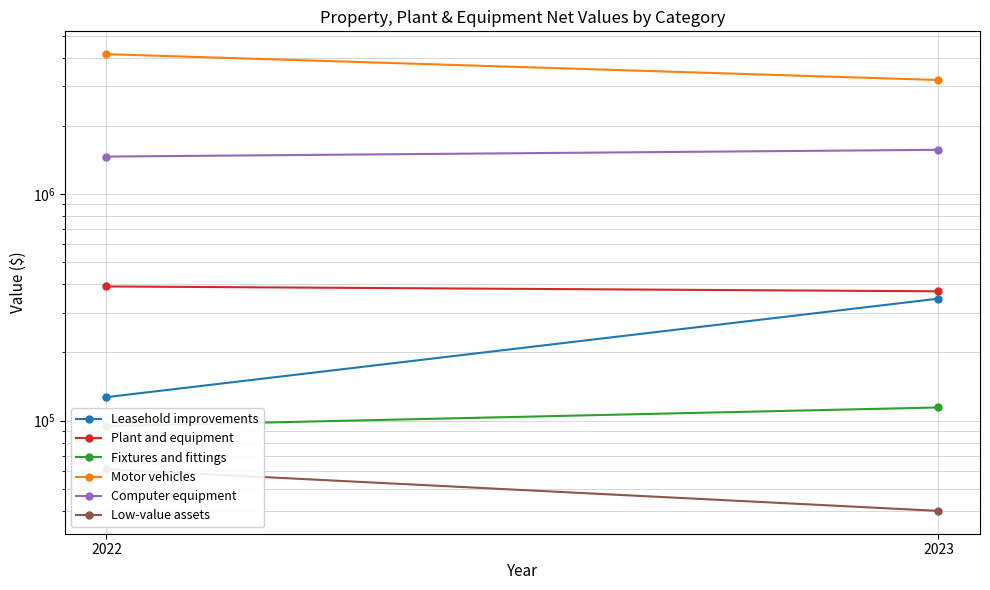

Rank the series by their maximum value, from lowest to highest.

Low-value assets, Fixtures and fittings, Leasehold improvements, Plant and equipment, Computer equipment, Motor vehicles